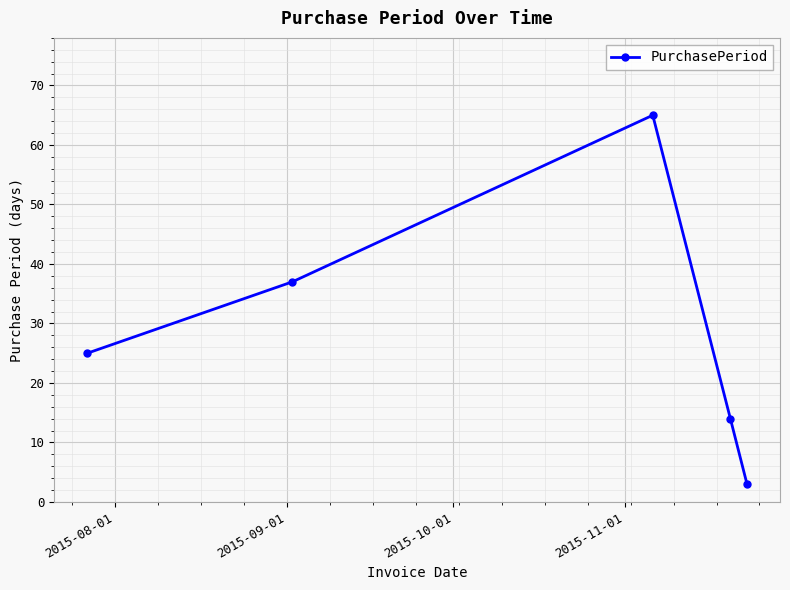

What is the value of the 4th point from the left?

14